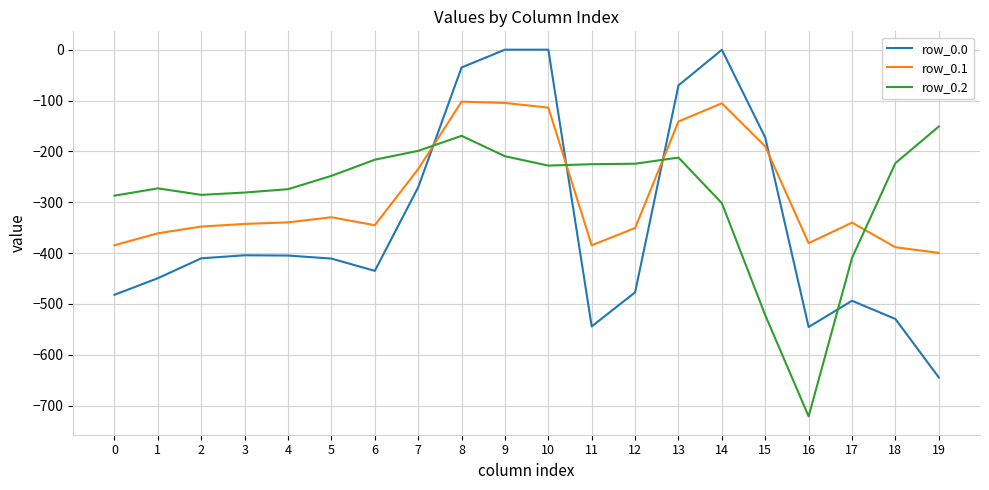

Is this an area chart (filled region under the line)?

No